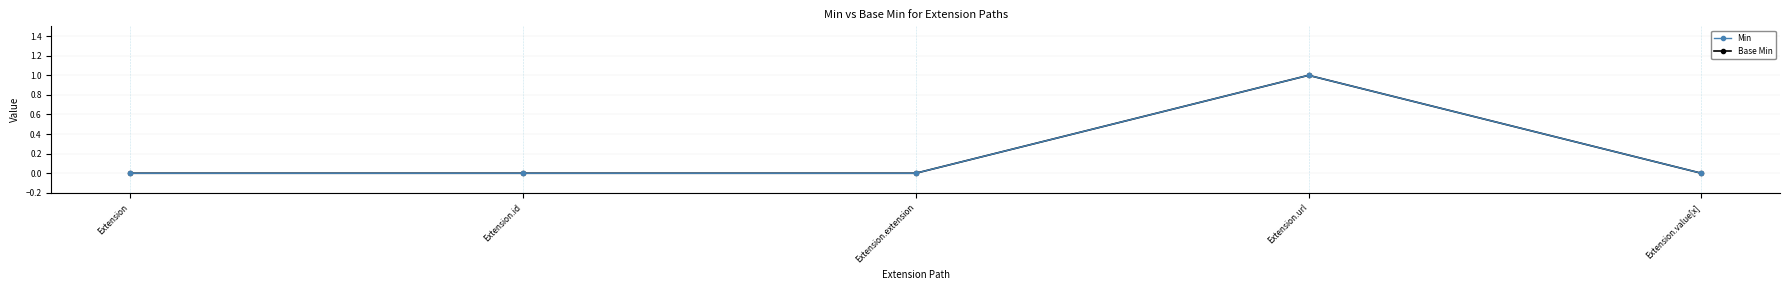

Which series has the largest range (max minus min)?

Min